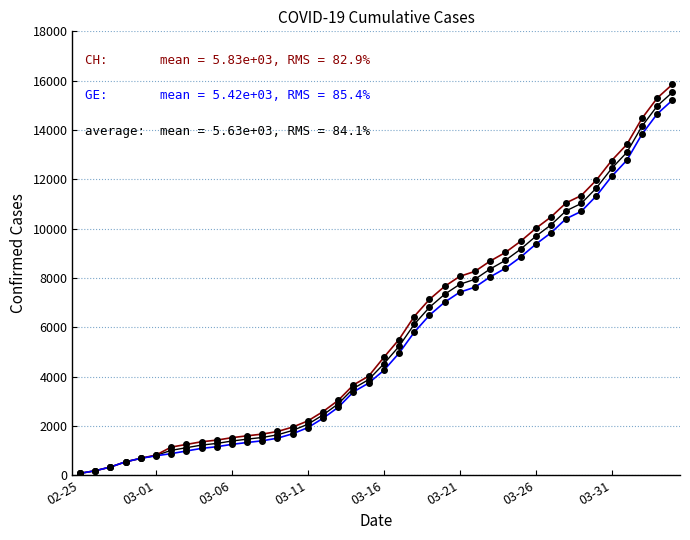

What is the maximum value shown in the chart?

15850.0